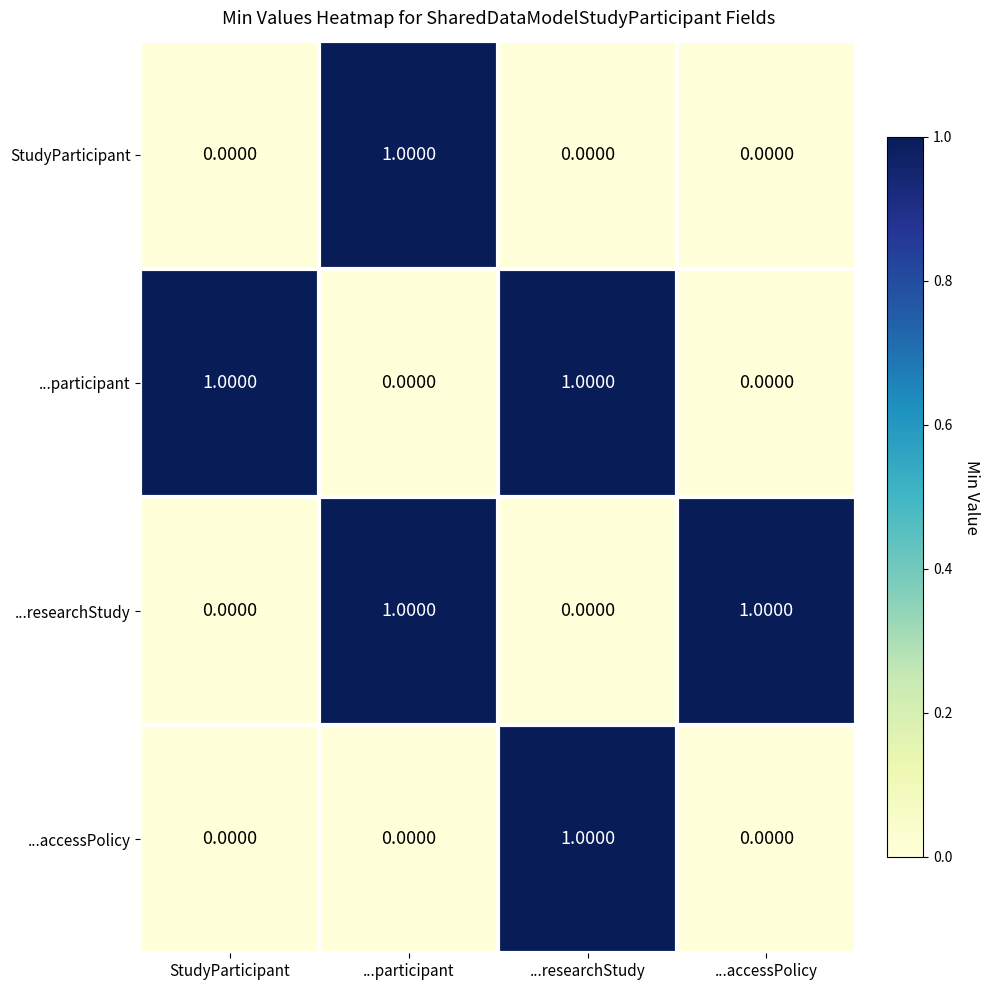

Count the number of categories in the chart.

4